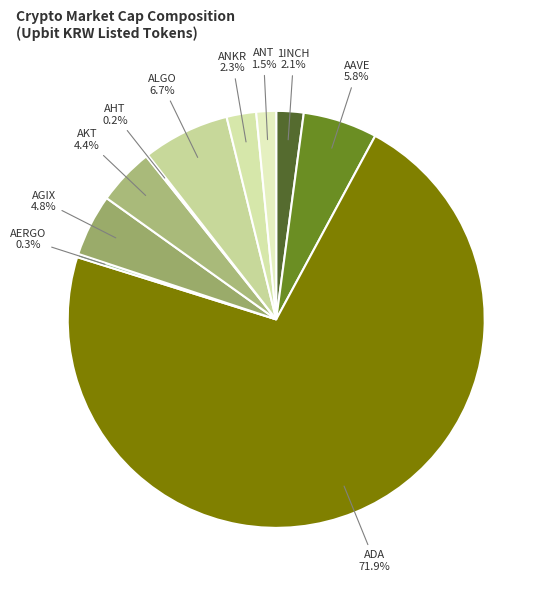

What percentage is NOT represented by 1INCH?

97.9%